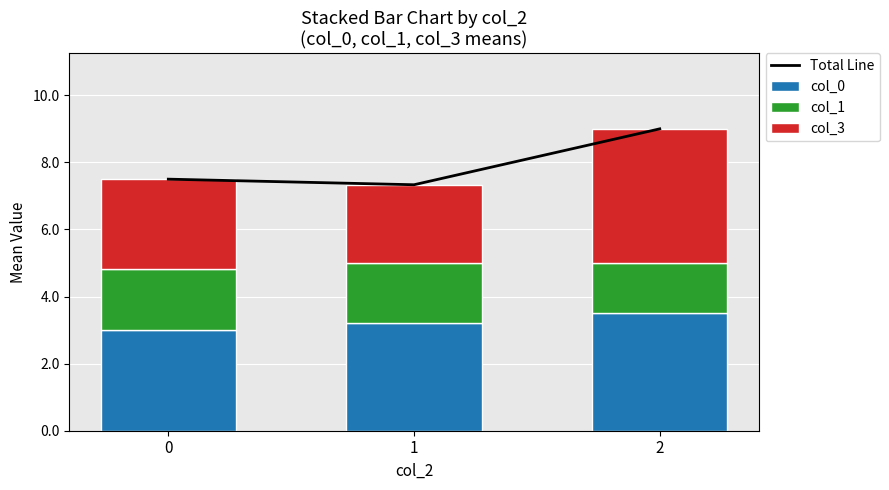

Reading left to right, transcribe all the data shown in this chart.

Total Line: 7.5	7.3	9.0
col_0: 3.0	3.2	3.5
col_1: 1.8	1.8	1.5
col_3: 2.7	2.3	4.0